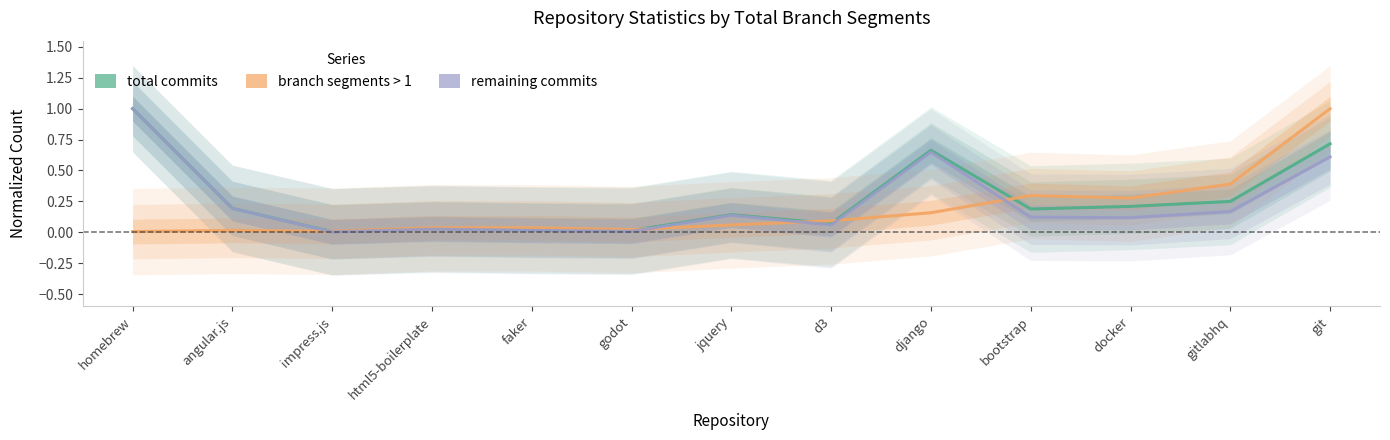

What value does the remaining commits series have at jquery?

0.1